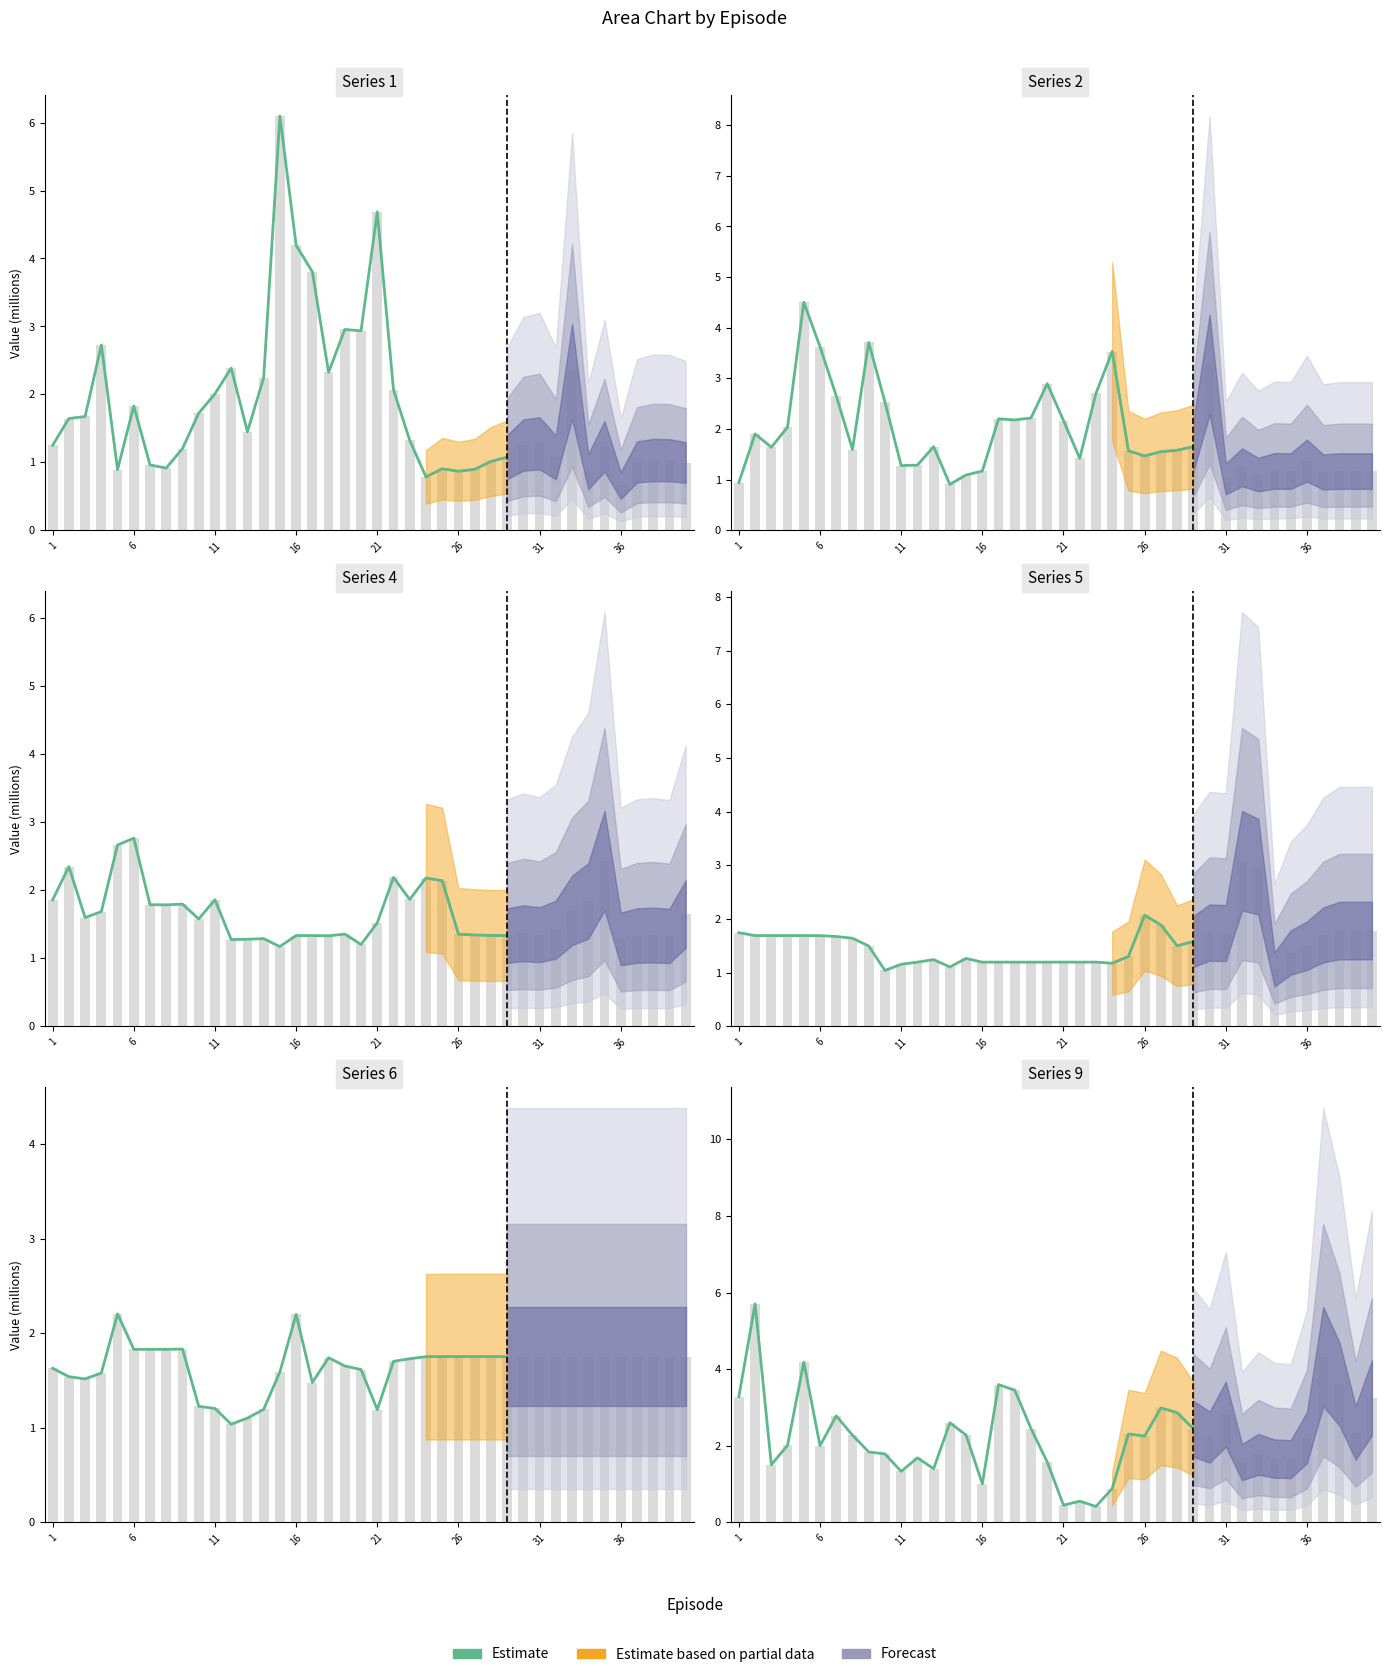

The 4 series shows 2.7 at 5. True or false?

True